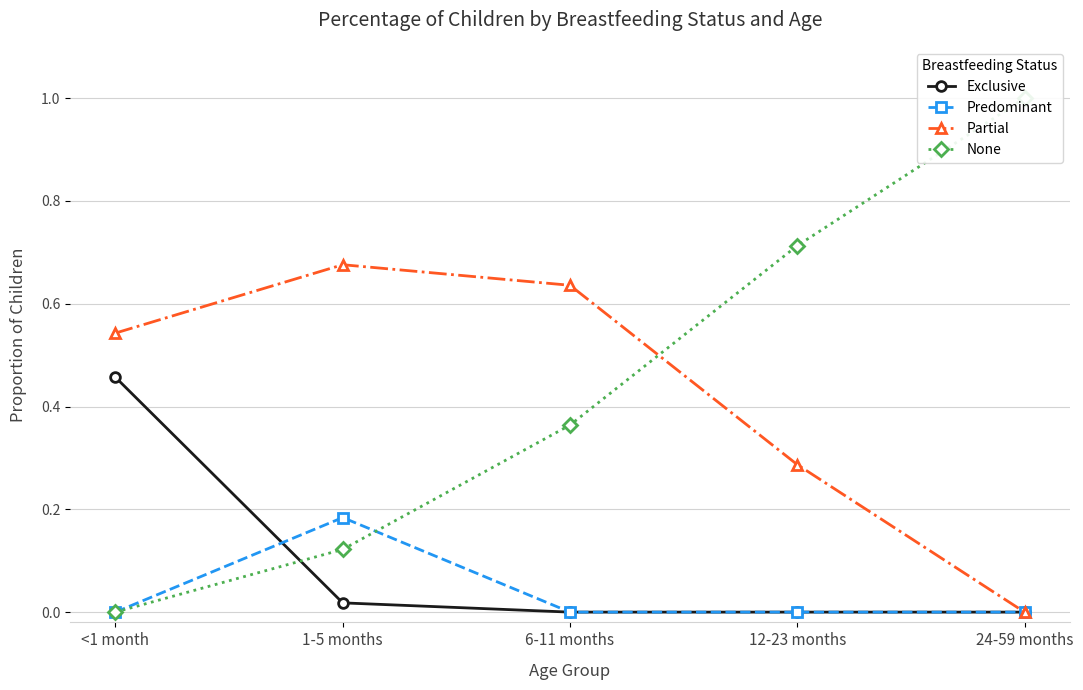

Between 24-59 months and <1 month, which is larger?

<1 month